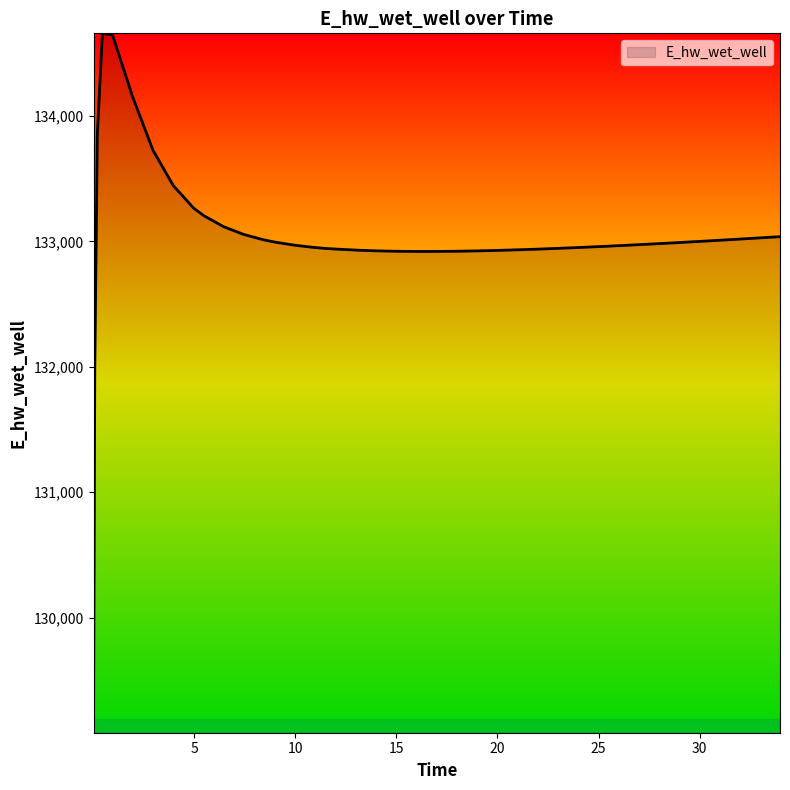

What is the difference between the maximum and minimum values?

5577.5